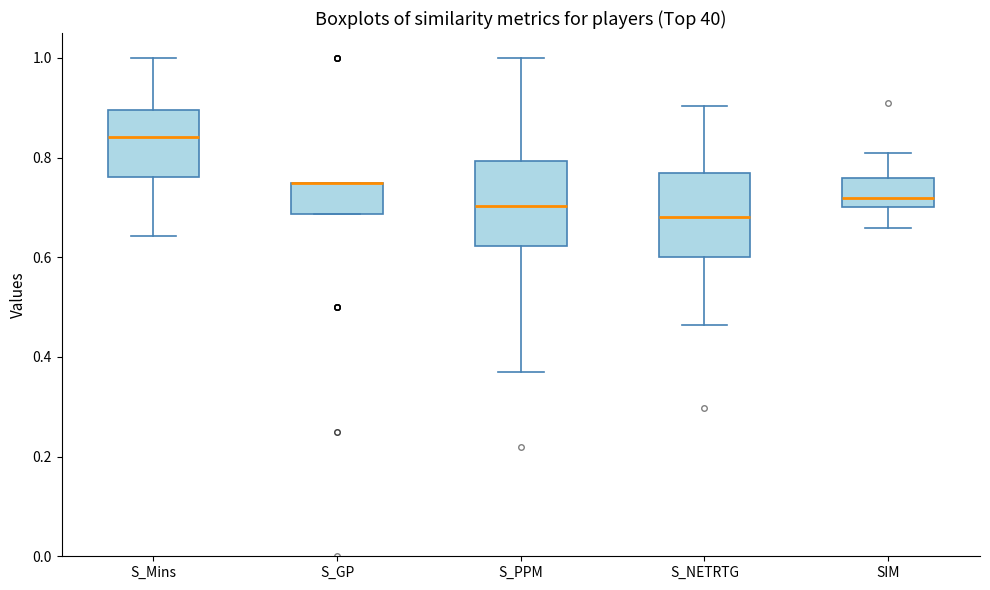

Where does the lower whisker of the box for S_NETRTG end on the y-axis? The values are not printed on the chart, so give them approximately, as read against the axis.

0.46